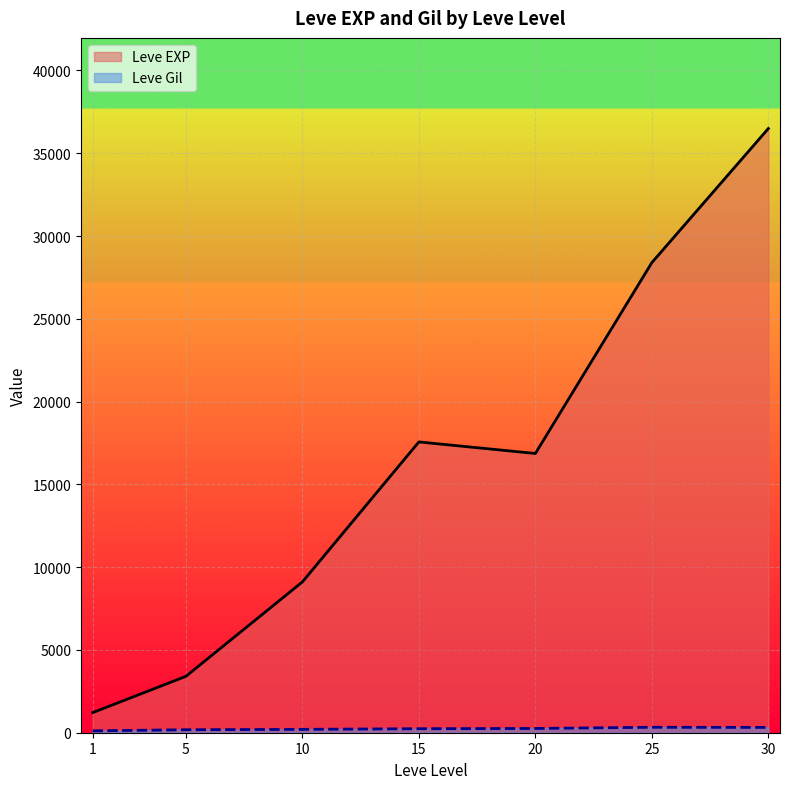

Rank the series by their average value, from highest to lowest.

Leve EXP, Leve Gil